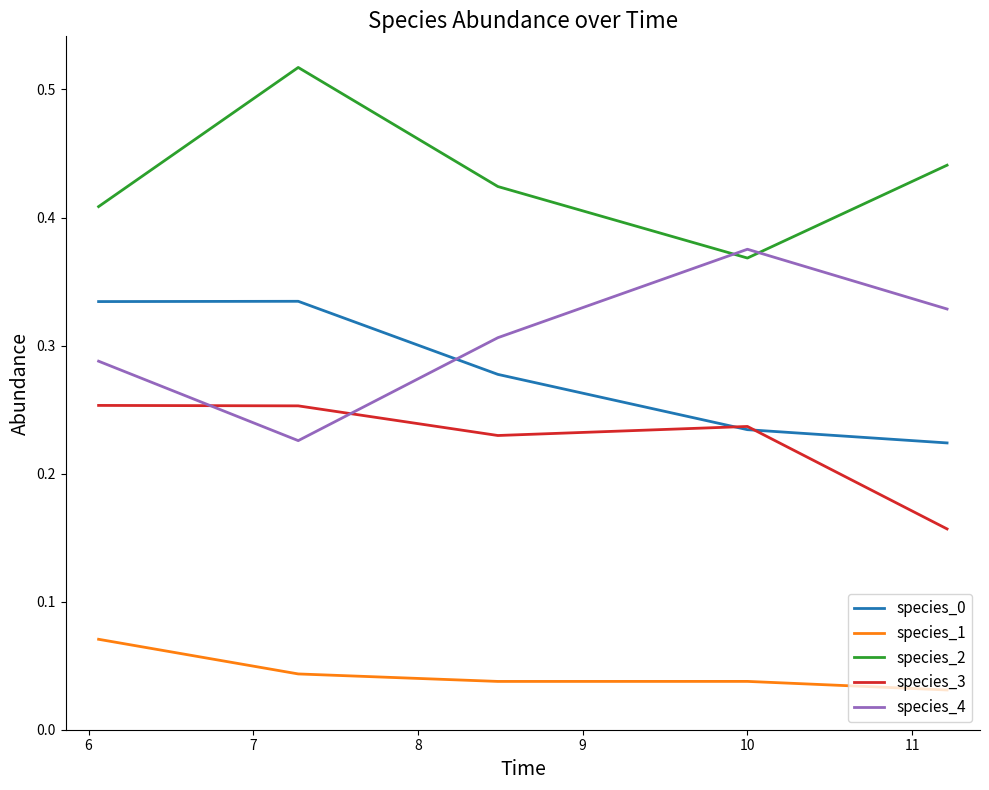

Which series has the largest total across all categories?

species_2